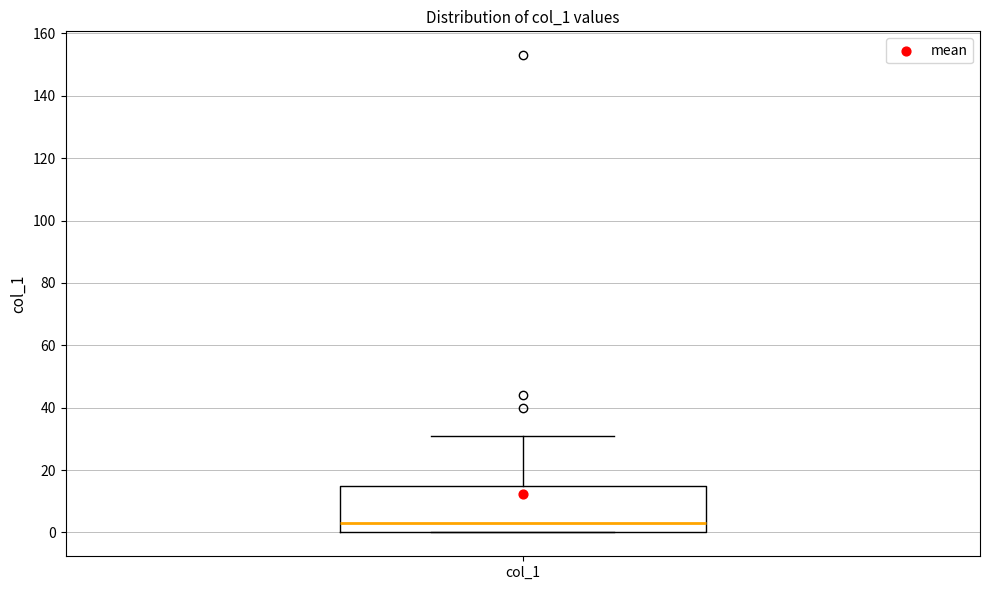

Where does the median line of the box for col_1 sit on the y-axis? The values are not printed on the chart, so give them approximately, as read against the axis.

4